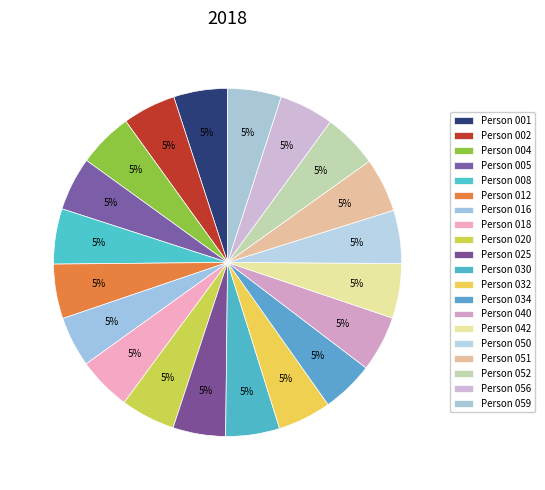

How many segments does this pie chart have?

20